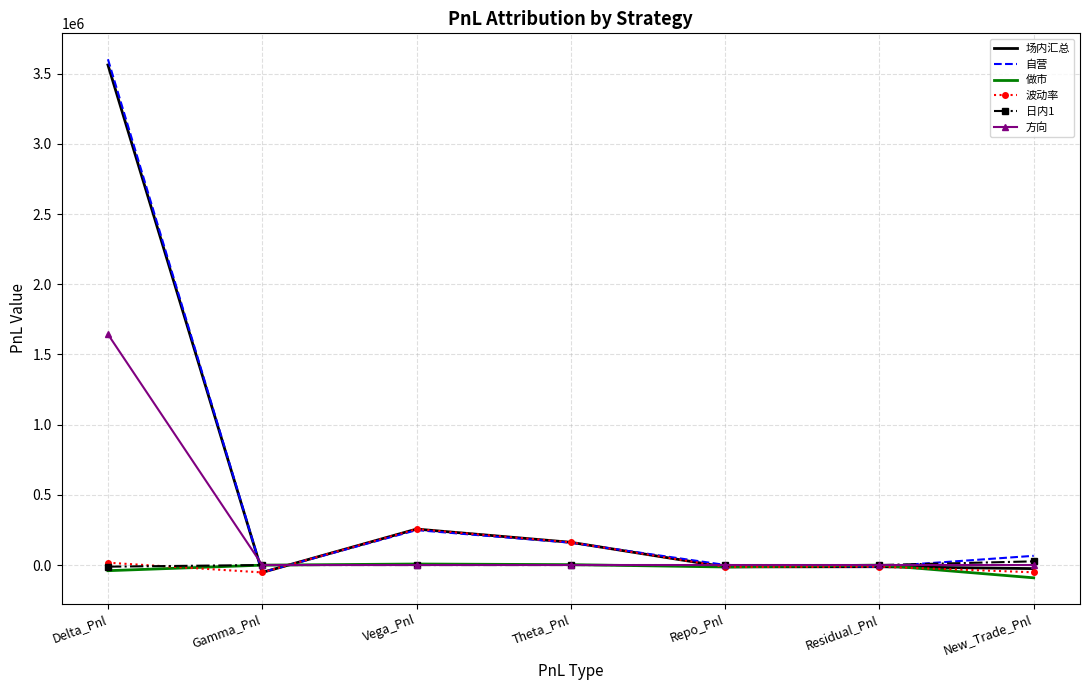

True or false: 场内汇总 has a value of -12093.6 at Residual_Pnl.

True